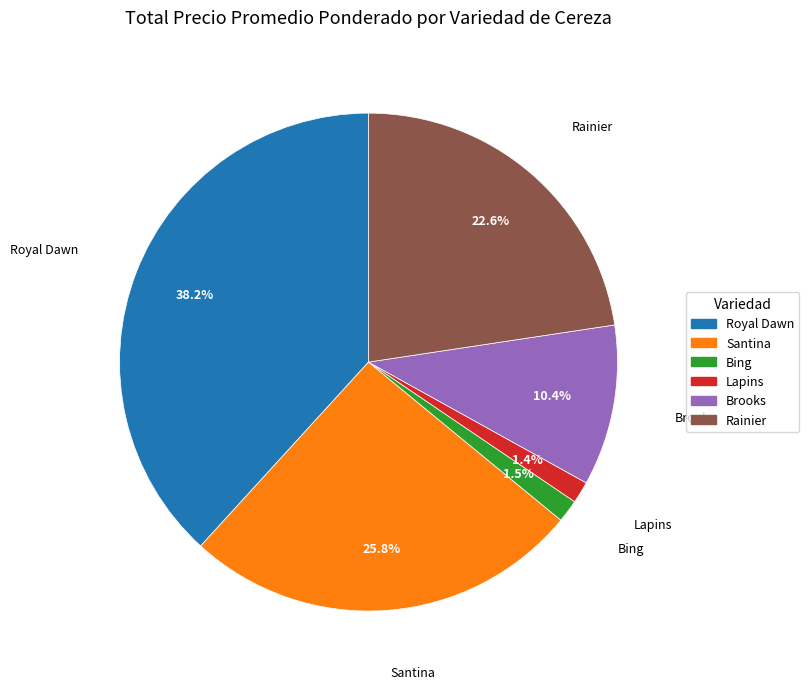

Is there a majority slice in this chart?

No